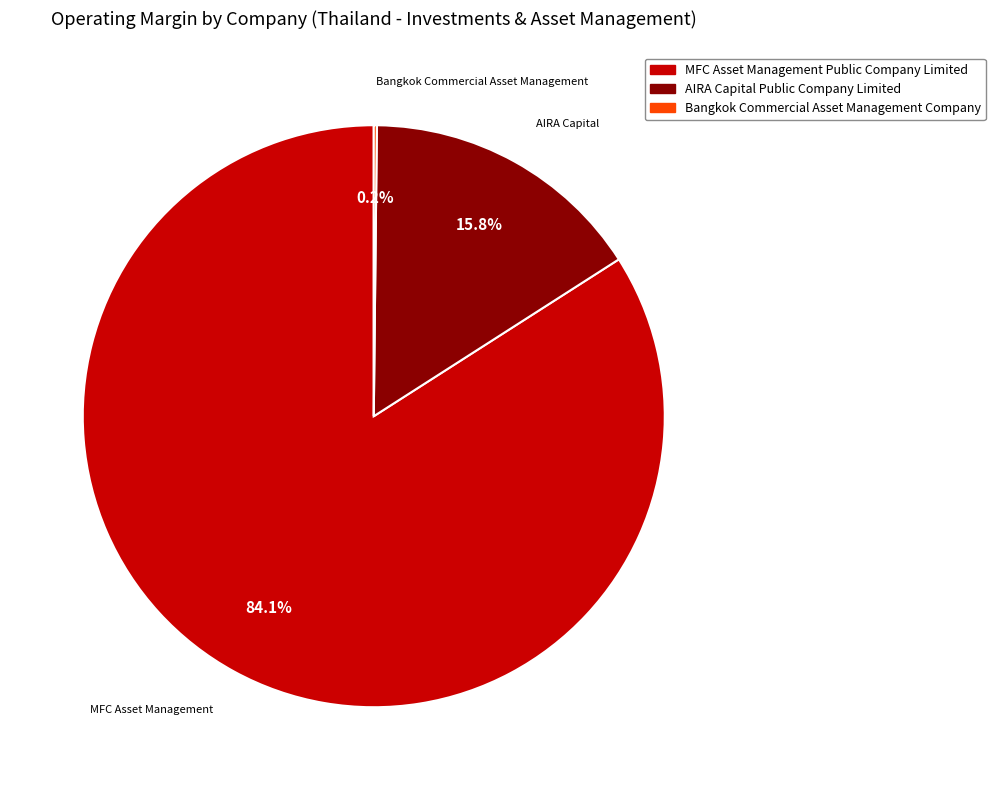

To the nearest percent, what is the difference between the AIRA Capital Public Company Limited and MFC Asset Management Public Company Limited slice percentages?

68%